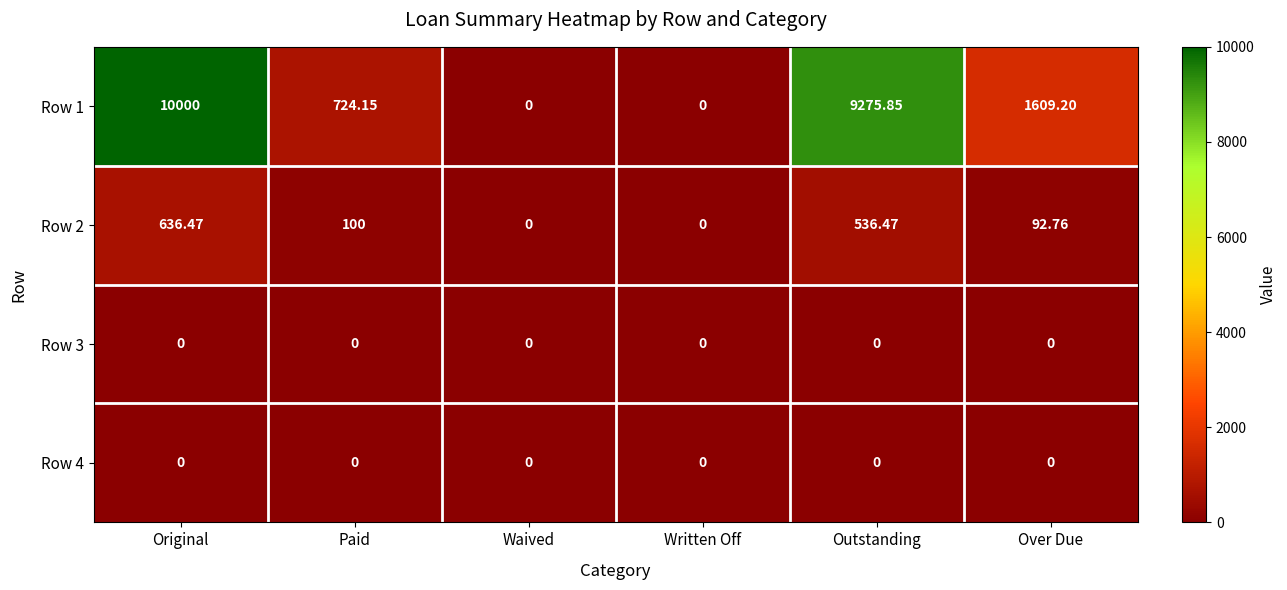

At which category does the chart reach its peak across all series?

Original